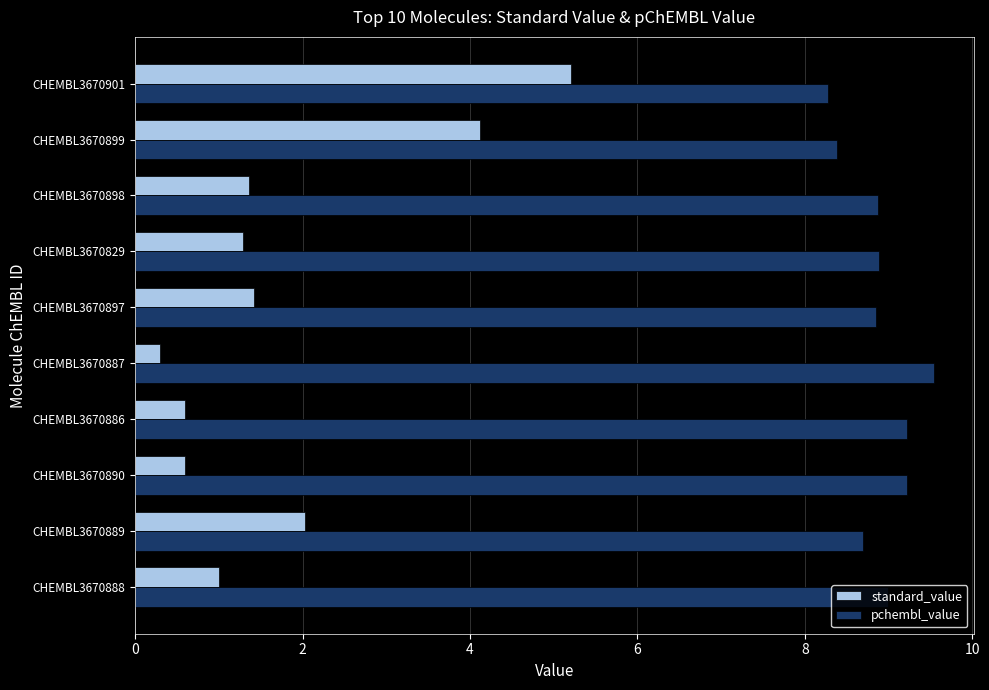

The value of standard_value at CHEMBL3670889 is 2.0. True or false?

True